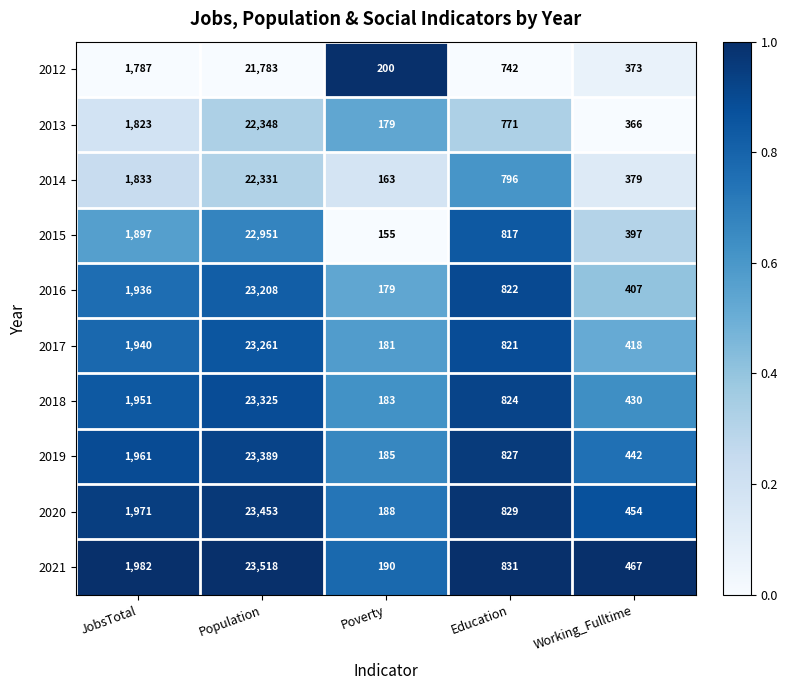

Is it true that 2020 equals 3195 at JobsTotal?

False